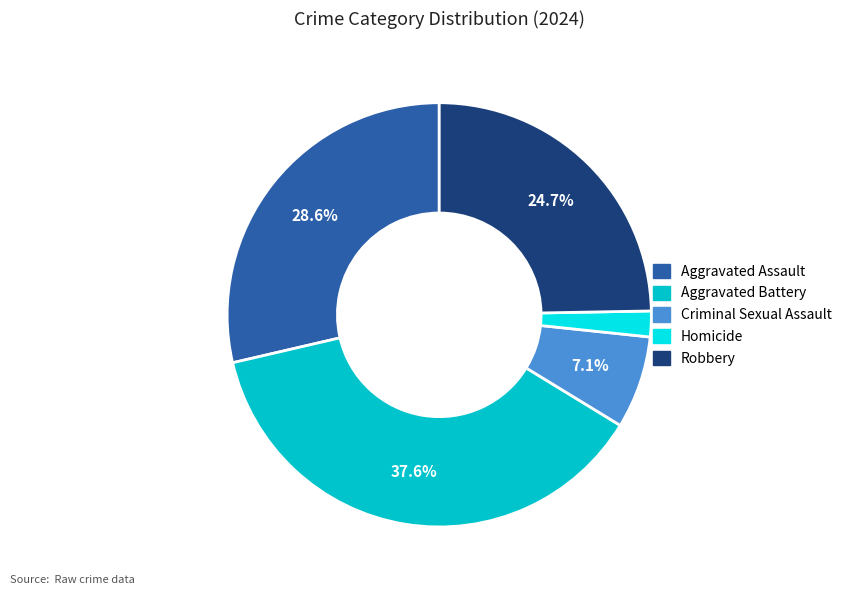

To the nearest percent, what portion does Homicide represent?

2%